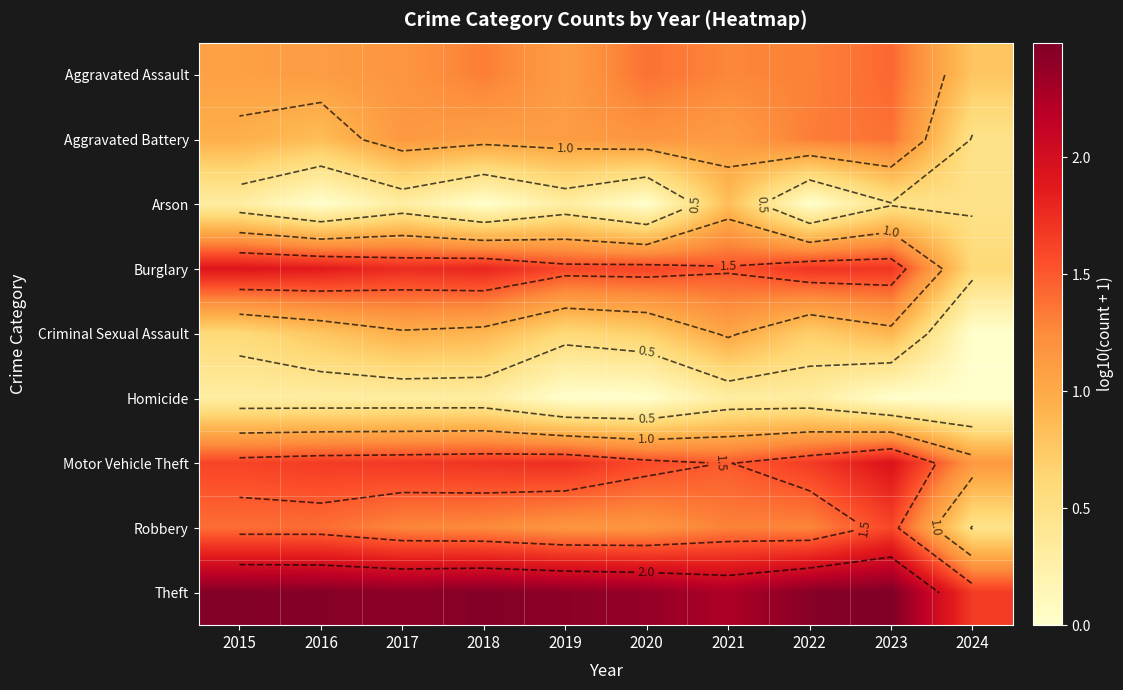

List the labels in order of Theft value, smallest first.

2024, 2021, 2020, 2019, 2017, 2022, 2016, 2018, 2015, 2023